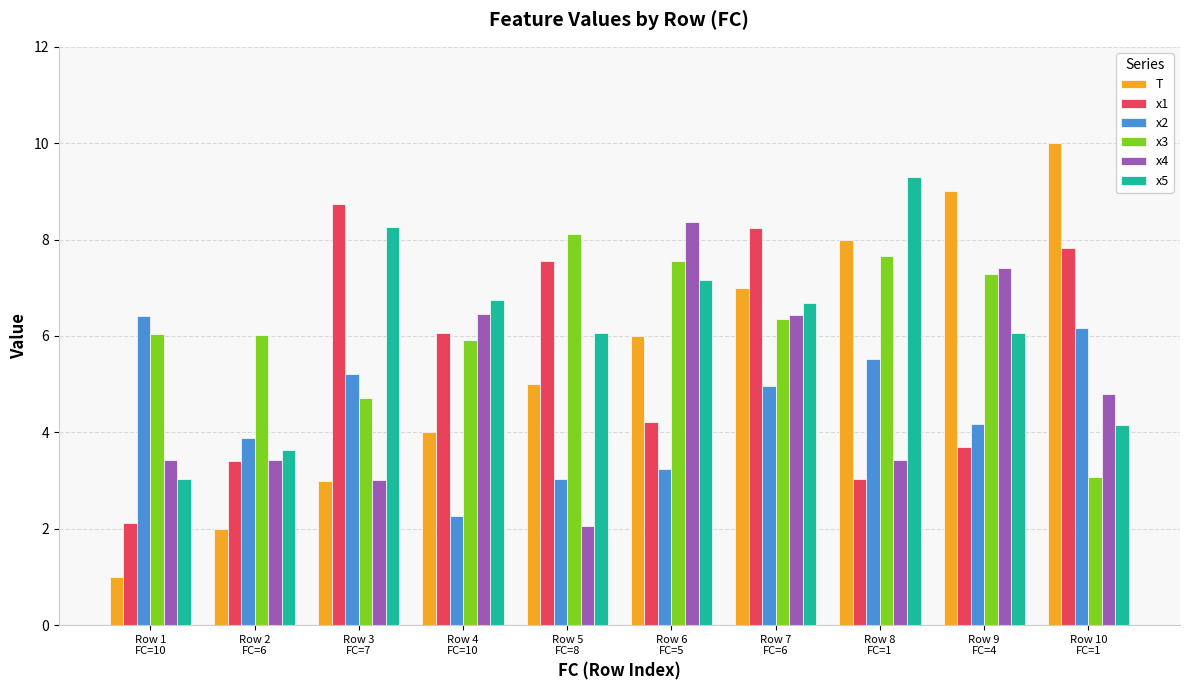

What is the difference between the maximum and second lowest values in the T series?

8.0